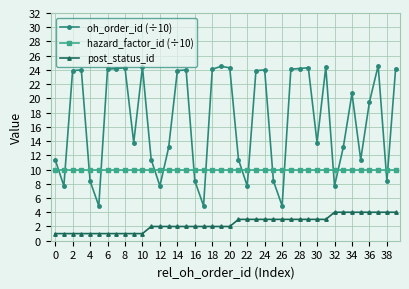

What is the value of the hazard_factor_id (÷10) point at the 5th from the left?

10.0